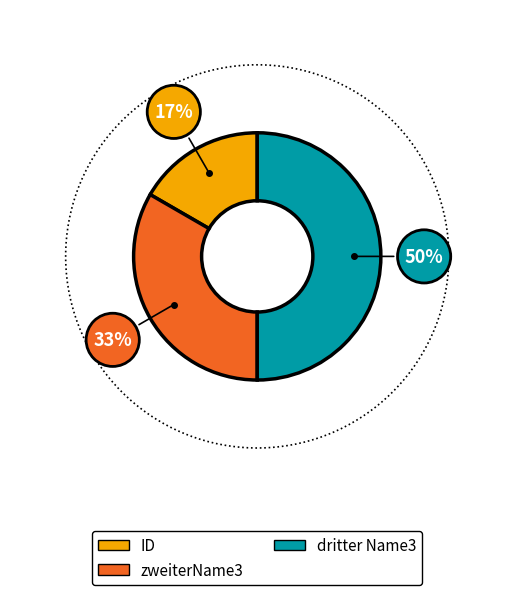

To the nearest percent, what is the average slice percentage?

33%